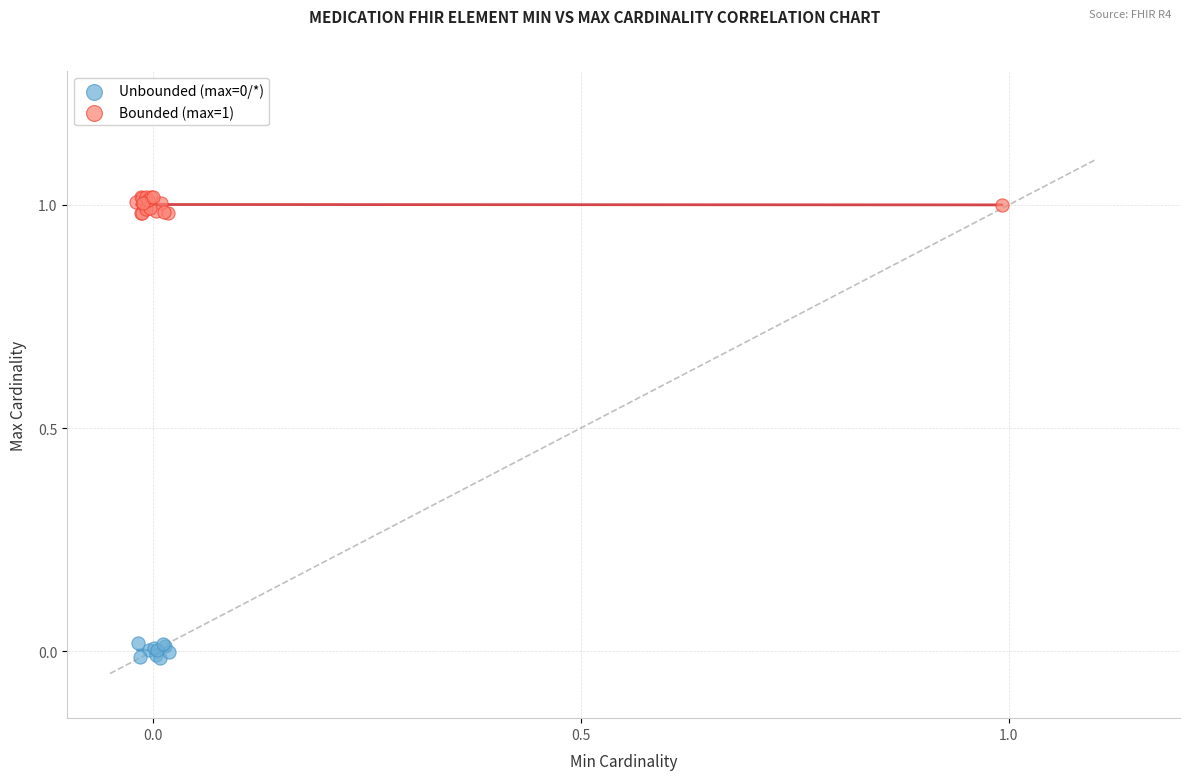

Which series reaches the maximum Y coordinate?

Bounded (max=1)